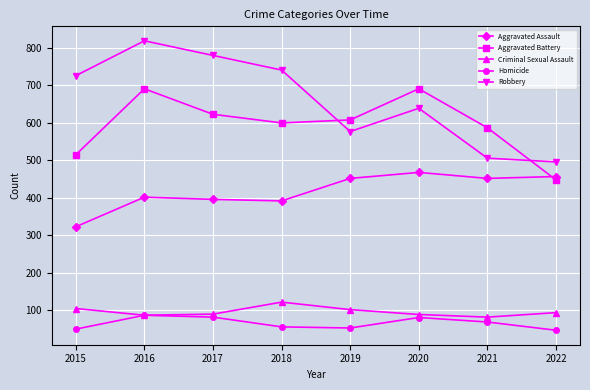

What is the greatest value displayed?

819